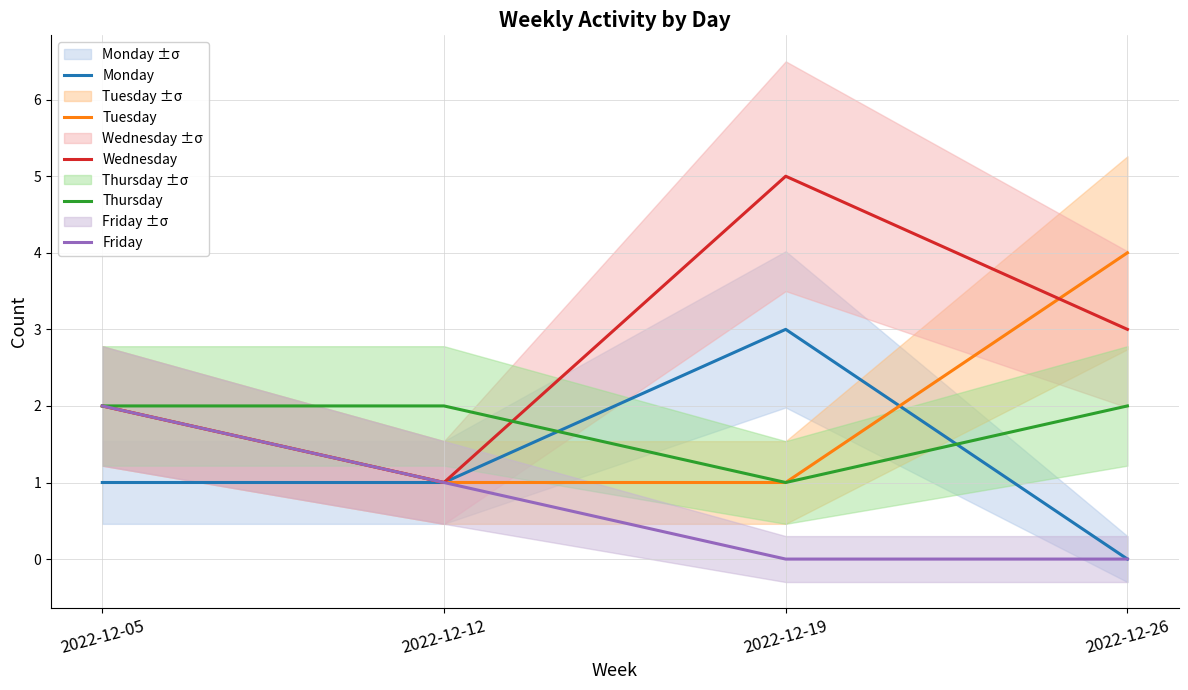

What is the value of the Tuesday point at the 1st from the left?

2